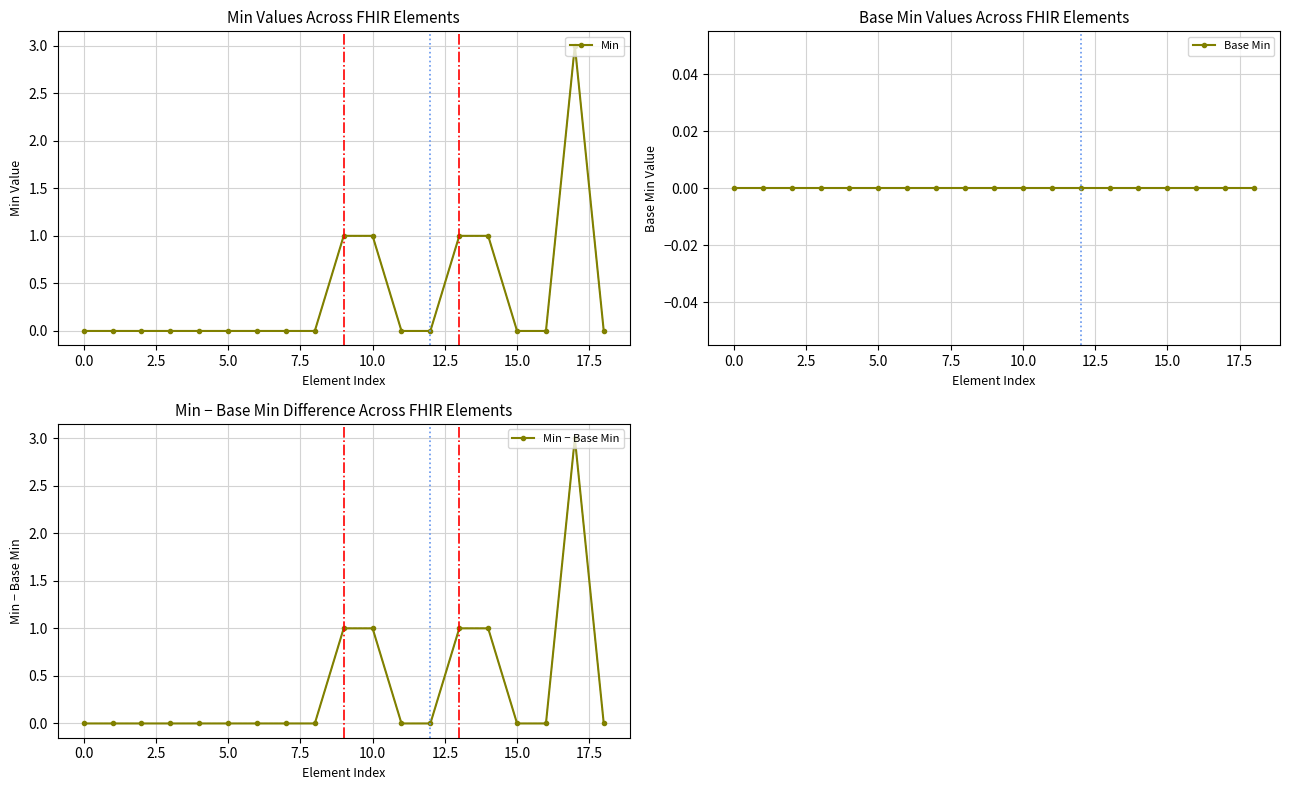

What are all the series names shown in the legend?

Min, Base Min, Min − Base Min